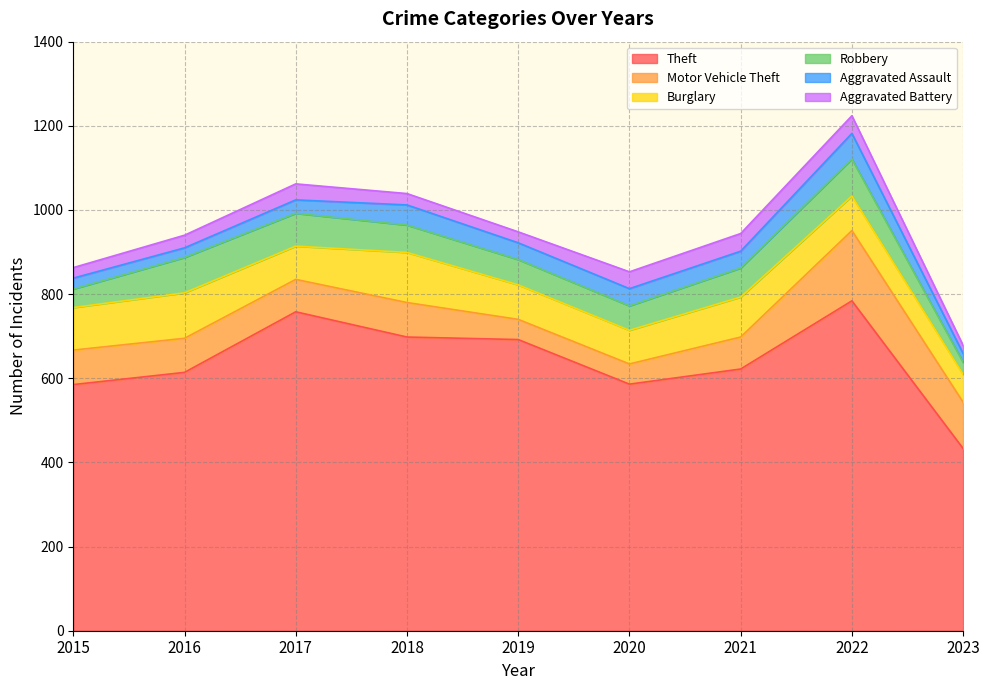

What is the smallest value displayed?

19